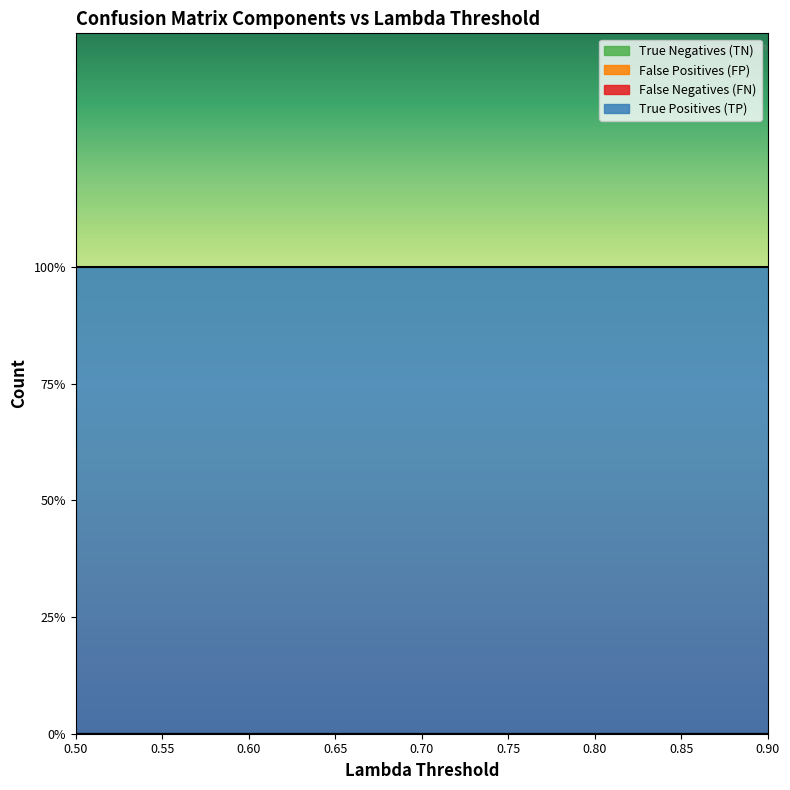

At how many categories does at least one series exceed 0?

9